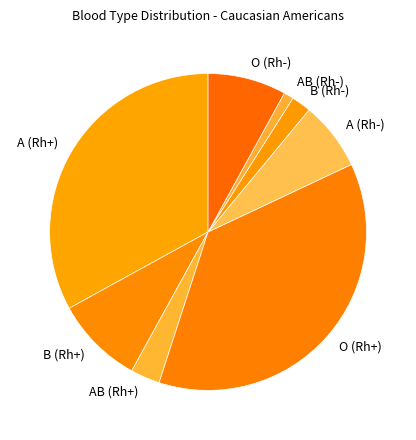

Rank the categories by value from highest to lowest.

O (Rh+), A (Rh+), B (Rh+), O (Rh-), A (Rh-), AB (Rh+), B (Rh-), AB (Rh-)